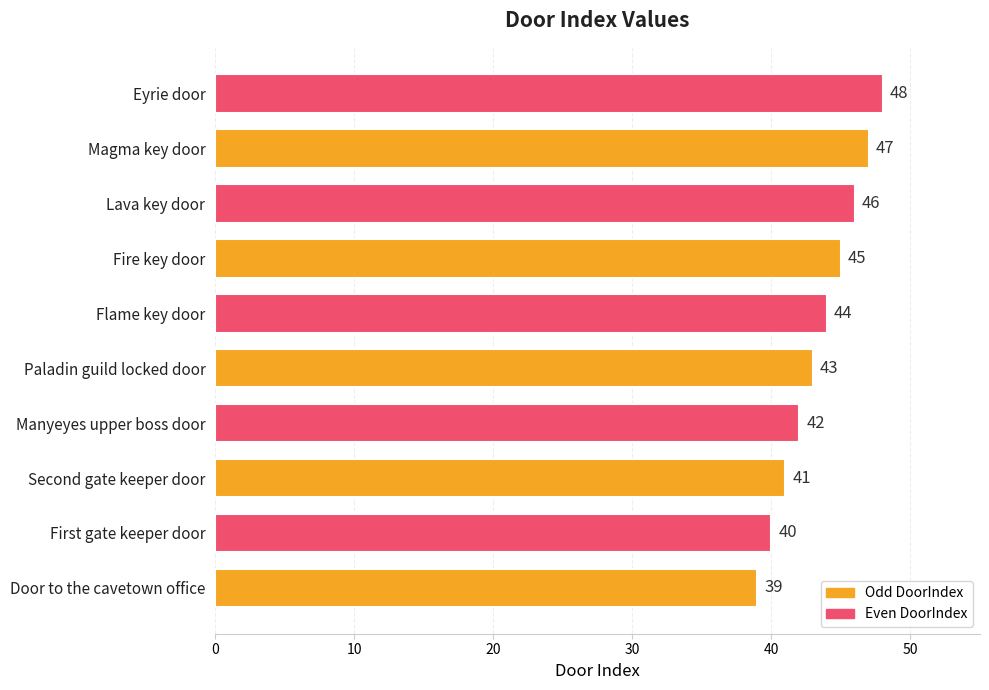

The chart shows a value of 24 at Manyeyes upper boss door. True or false?

False